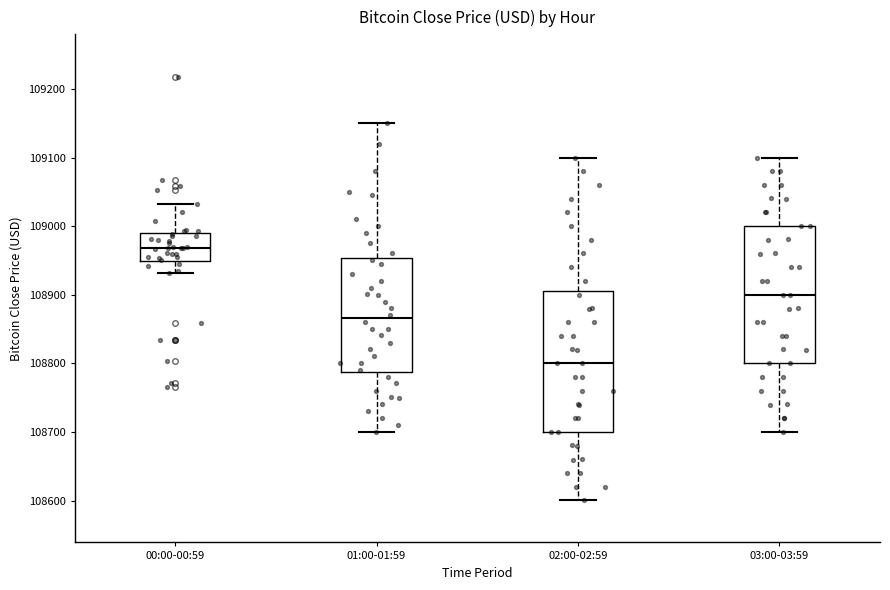

Where does the median line of the box for 00:00-00:59 sit on the y-axis? The values are not printed on the chart, so give them approximately, as read against the axis.

108970